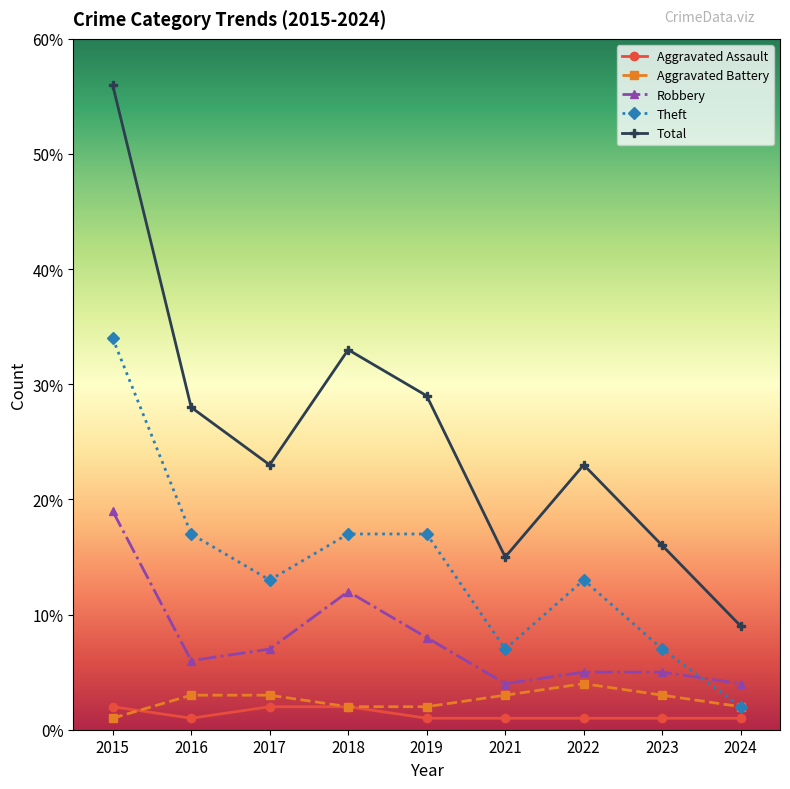

What is the difference between the maximum and minimum values in the Aggravated Battery series?

3